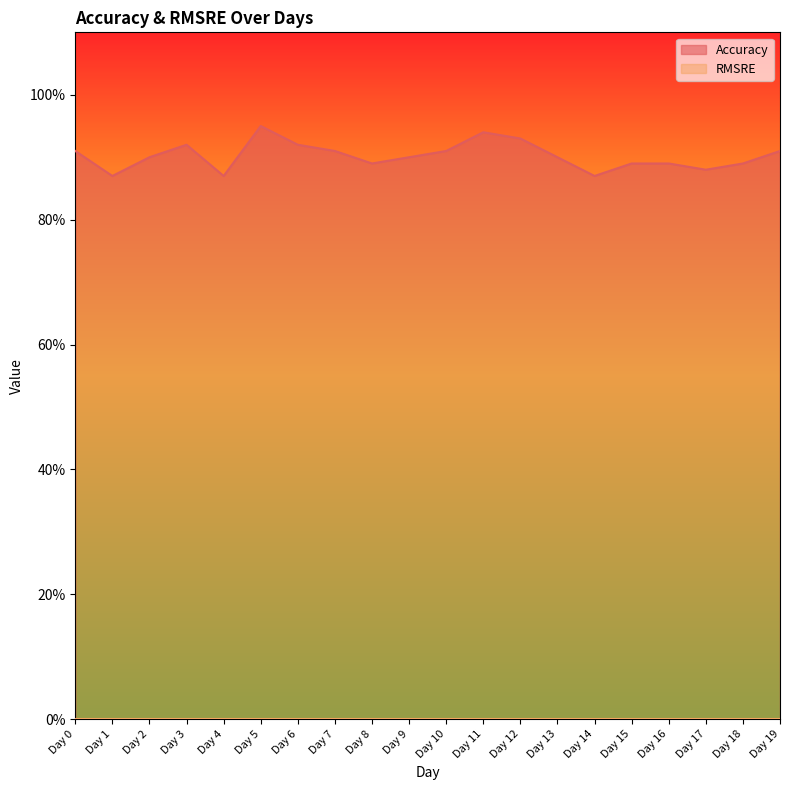

Which category has the highest value across all series?

Day 5